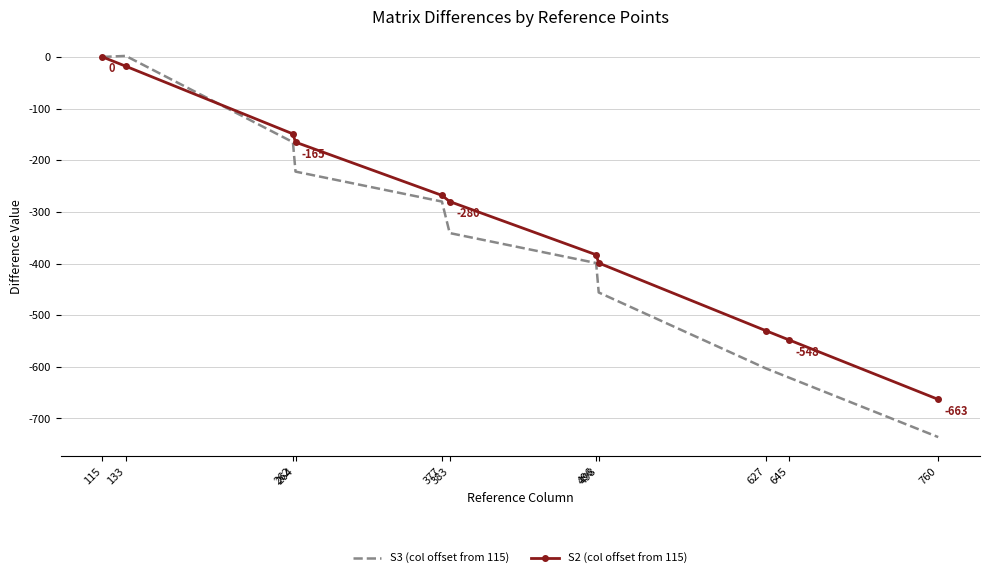

What is the difference between the highest and lowest values at 627?

73